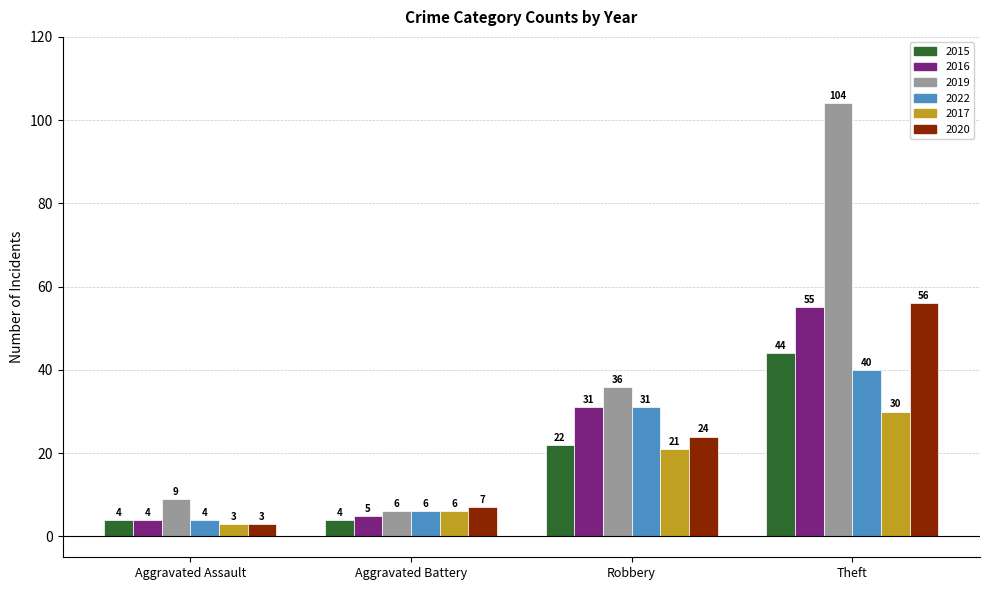

The 2019 series shows 6 at Aggravated Battery. True or false?

True